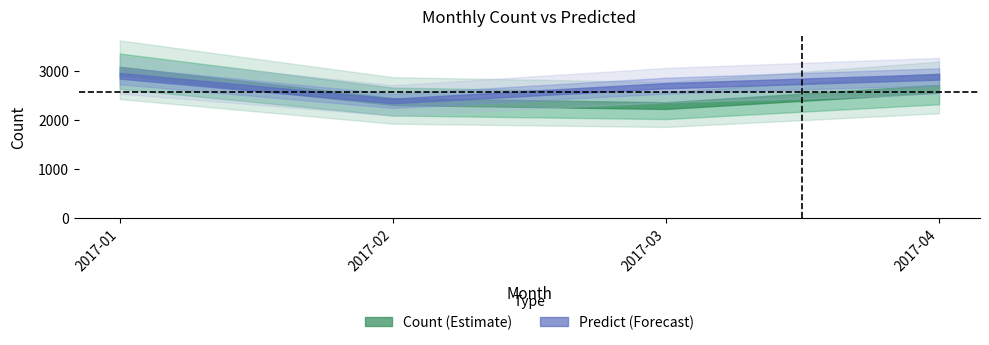

What is the total value across all series at 2017-01?

5962.2